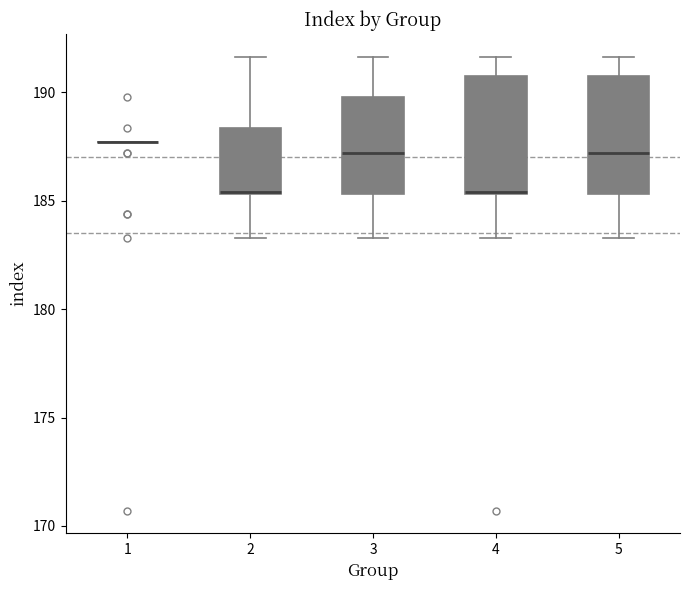

Reading left to right, transcribe this box plot: for each box, give where its median line is, the range the box spans, and where its two whiskers end, as read against the y-axis. The values are not printed on the chart, so give them approximately, as read against the axis.

1: box collapsed to a line at 187.5, whiskers 187.5 to 187.5
2: median 185.5, box 185.5 to 188.5, whiskers 183.5 to 191.5
3: median 187.0, box 185.5 to 190.0, whiskers 183.5 to 191.5
4: median 185.5, box 185.5 to 190.5, whiskers 183.5 to 191.5
5: median 187.0, box 185.5 to 190.5, whiskers 183.5 to 191.5